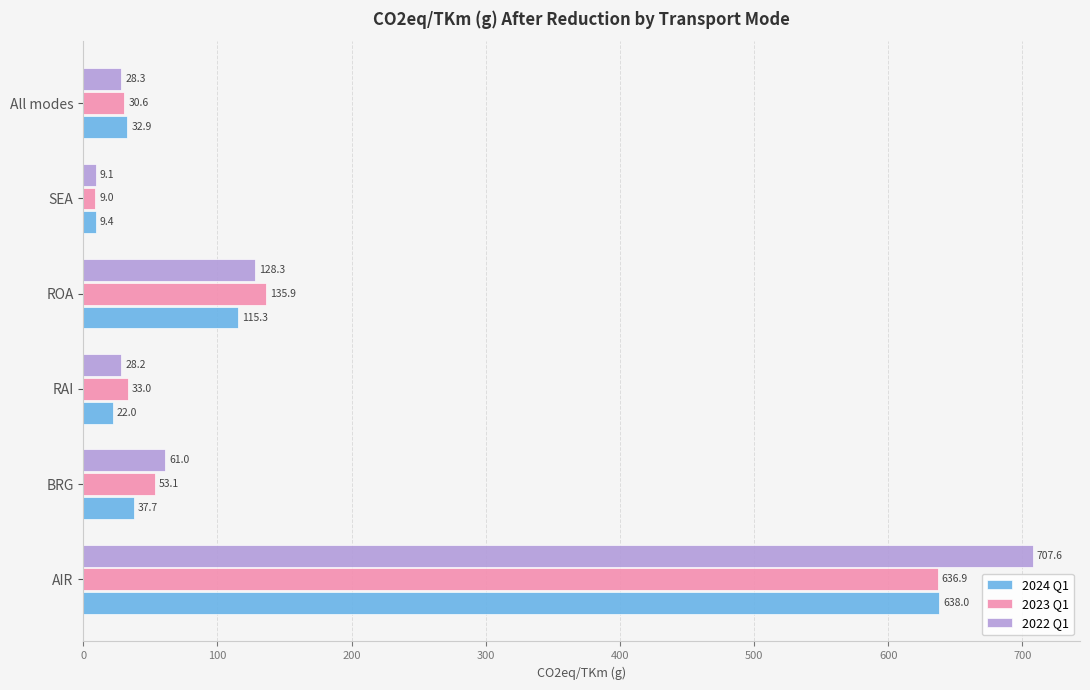

List the series in order of their overall mean, highest first.

2022 Q1, 2023 Q1, 2024 Q1